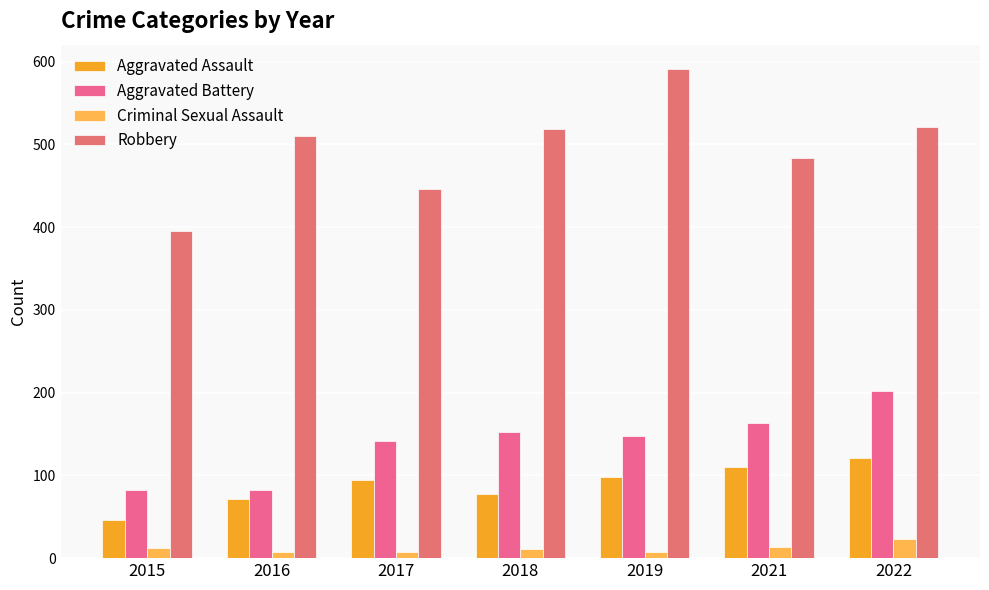

Where is Robbery nearest to the value 493?

2021